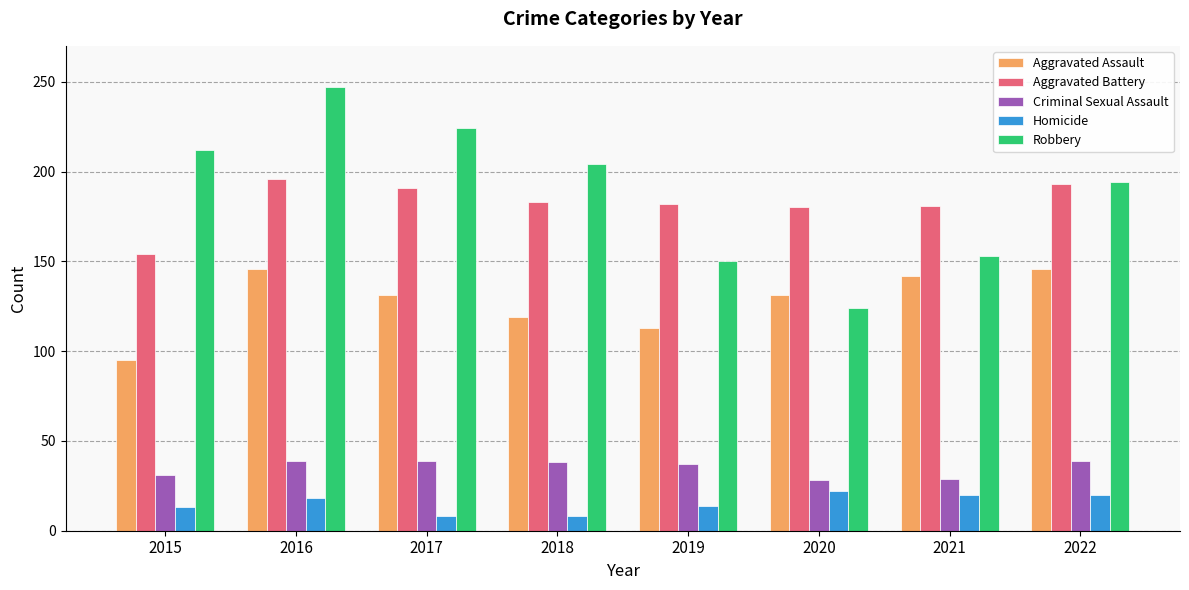

How many bars are there in total?

40